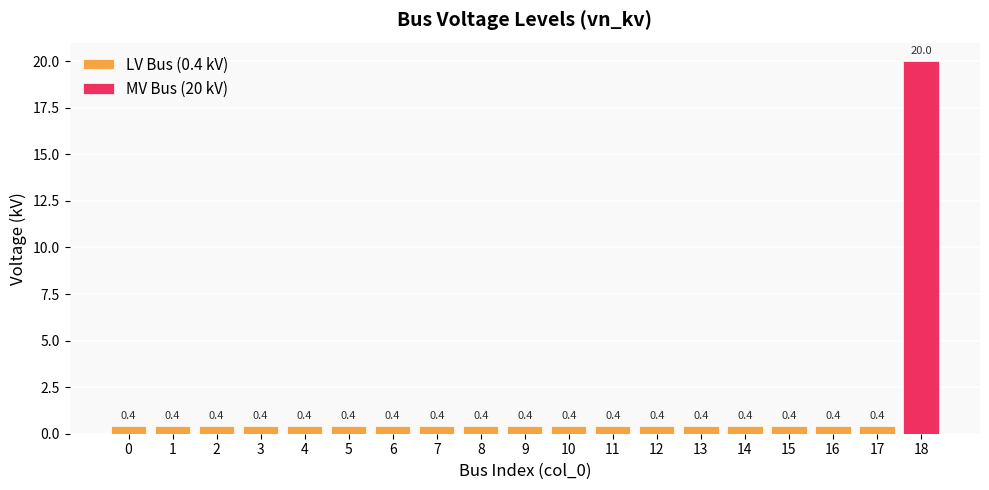

List the labels in order of value, largest first.

18, 0, 1, 2, 3, 4, 5, 6, 7, 8, 9, 10, 11, 12, 13, 14, 15, 16, 17